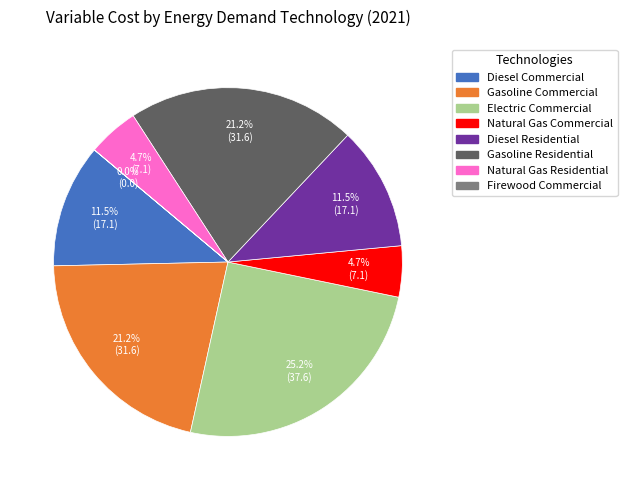

Does Gasoline Residential account for over 50% of the chart?

No